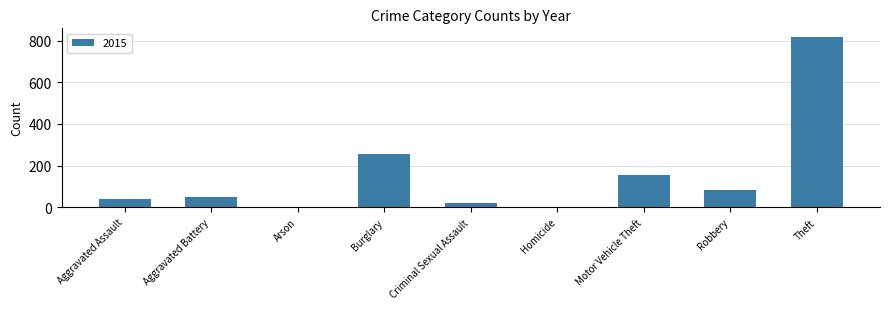

Between Burglary and Theft, which is larger?

Theft